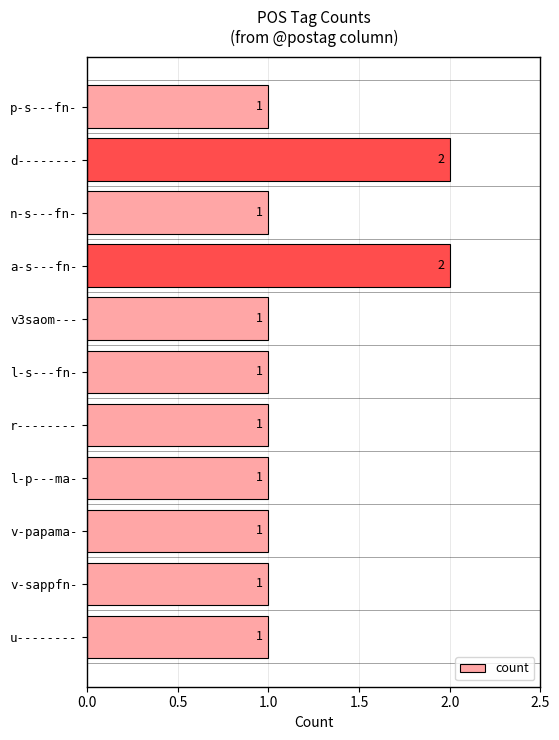

How many bars are there in total?

11